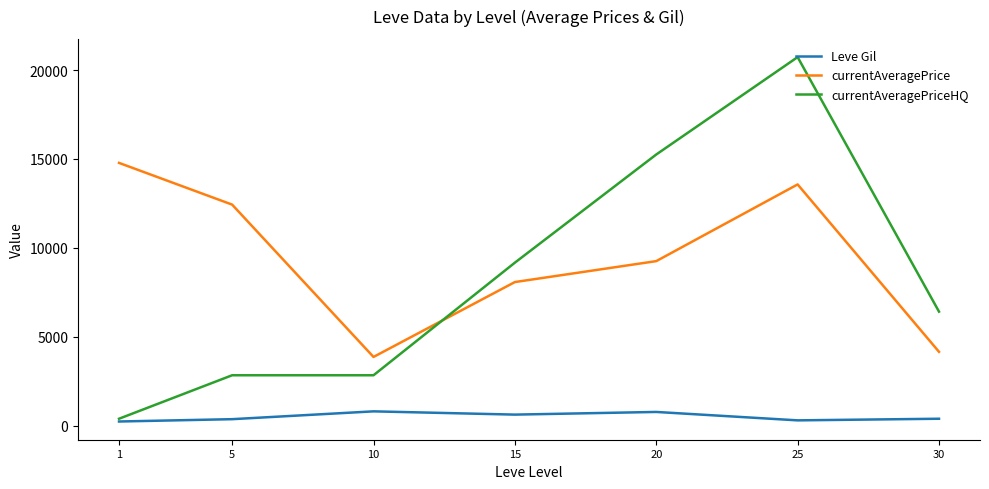

What is the minimum value shown in the chart?

232.5